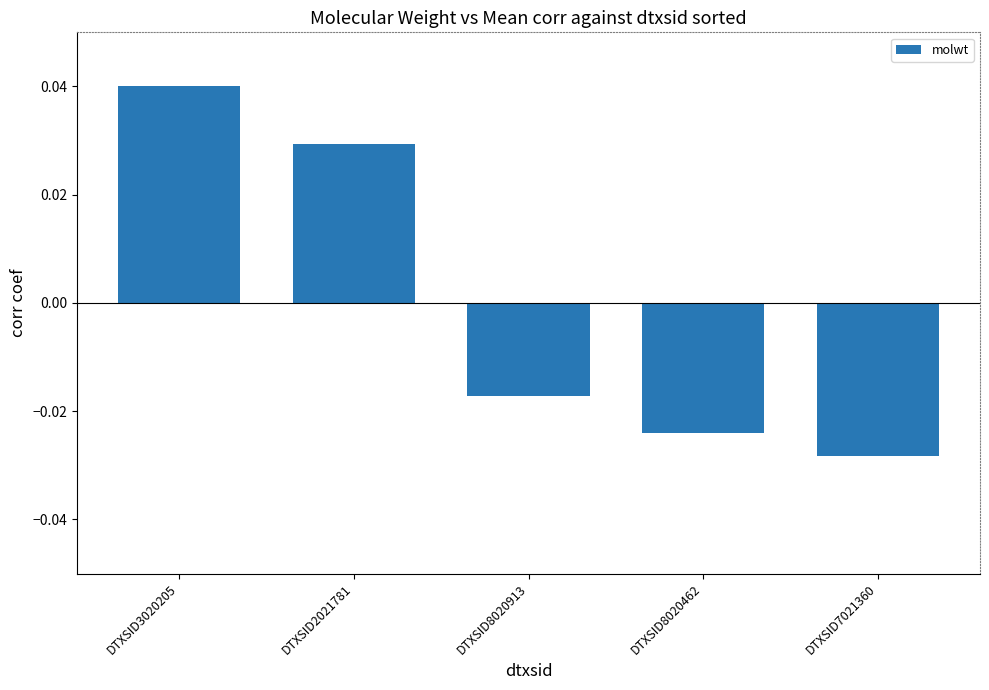

How many values are below zero?

3